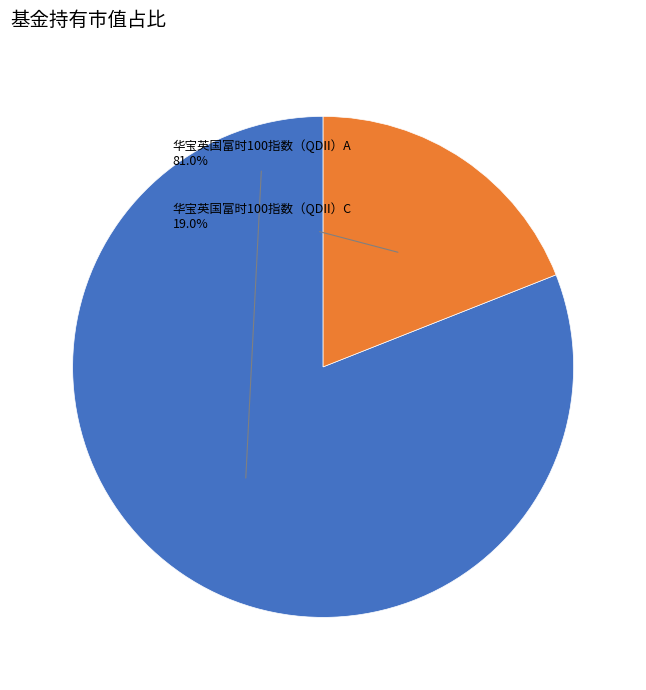

Which slice is the smallest?

华宝英国富时100指数（QDII）C